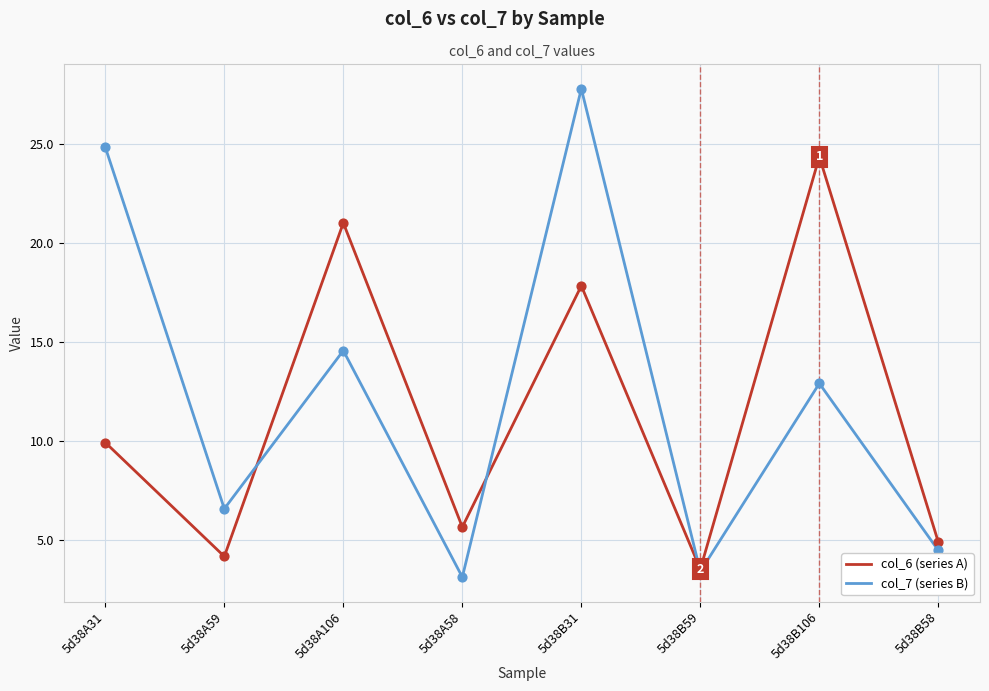

Which series has the largest range (max minus min)?

col_7 (series B)